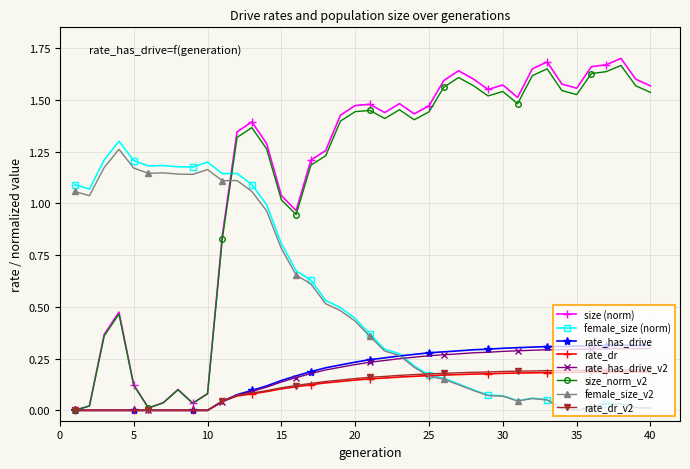

How many times do rate_dr_v2 and female_size (norm) cross each other?

1